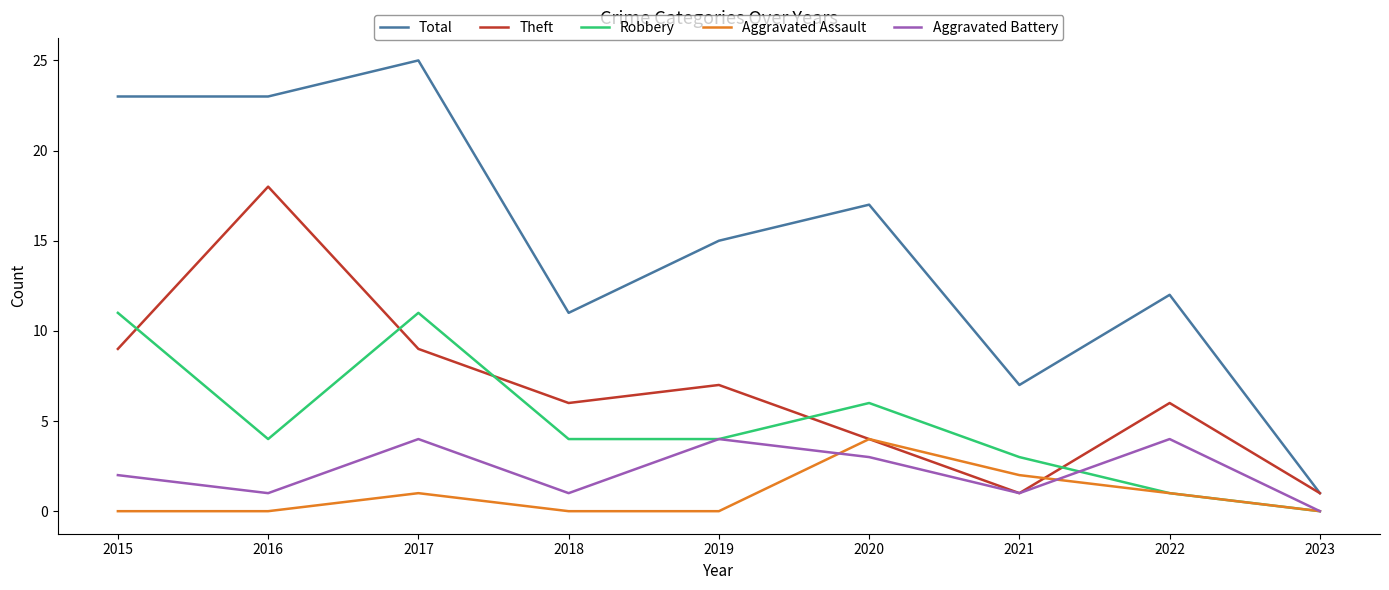

What is the average value of the Theft series?

7